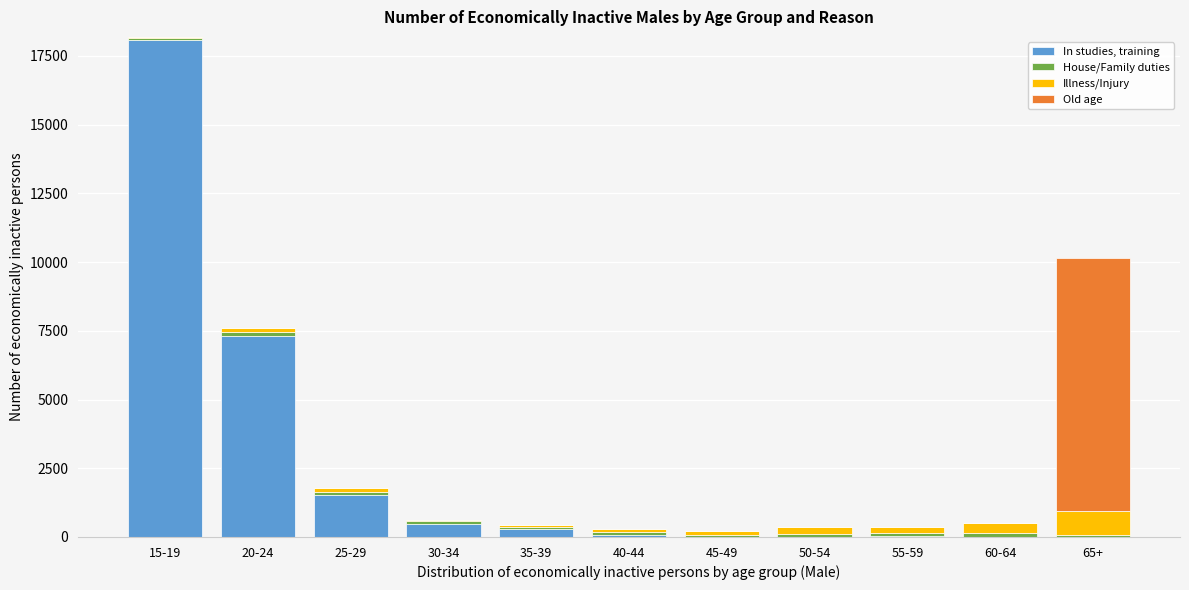

What is the maximum value for In studies, training?

18085